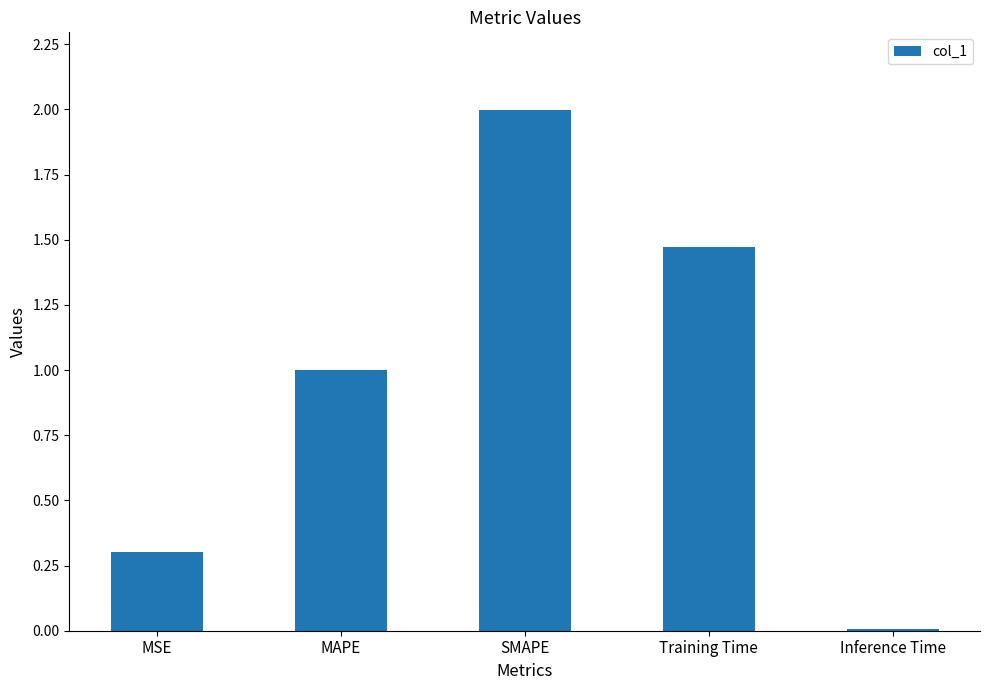

What is the change in value from MAPE to SMAPE?

+1.0